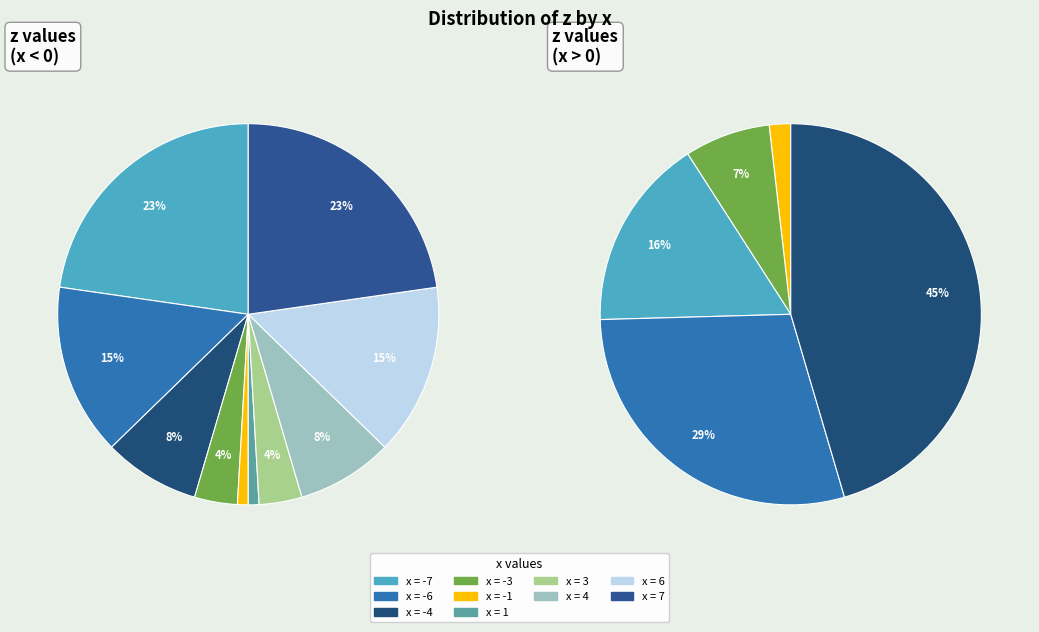

What is the ratio of the value at -4 to the value at -3?

2.2